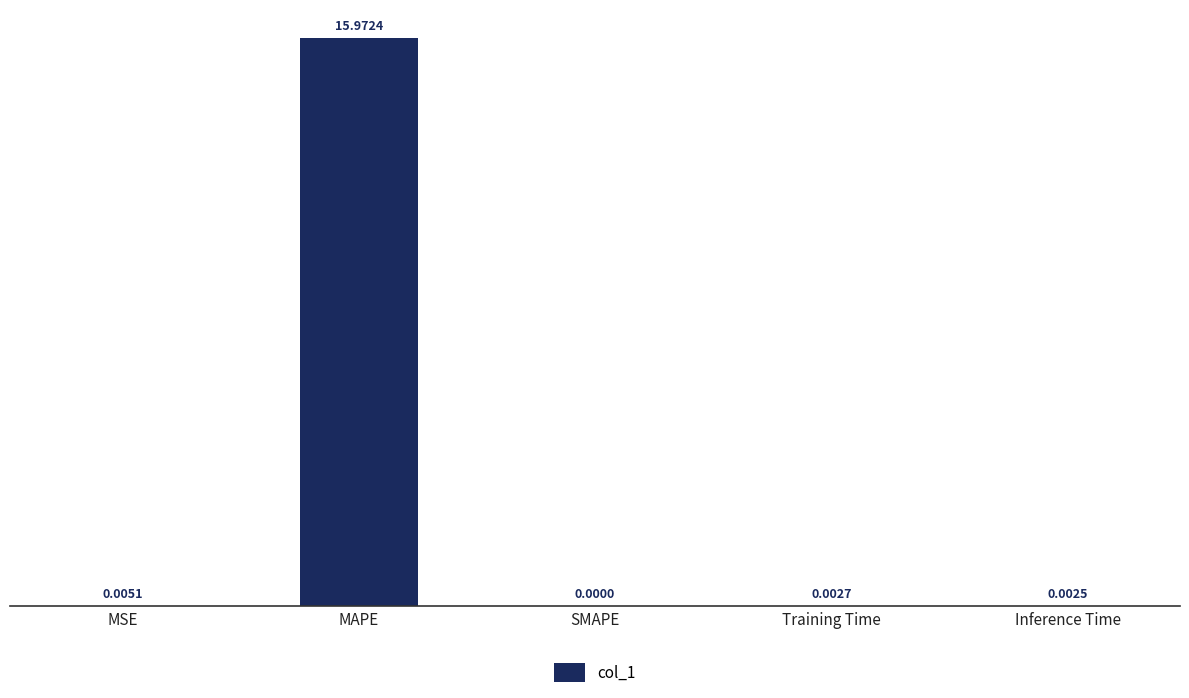

At which label is the value closest to 7?

MSE